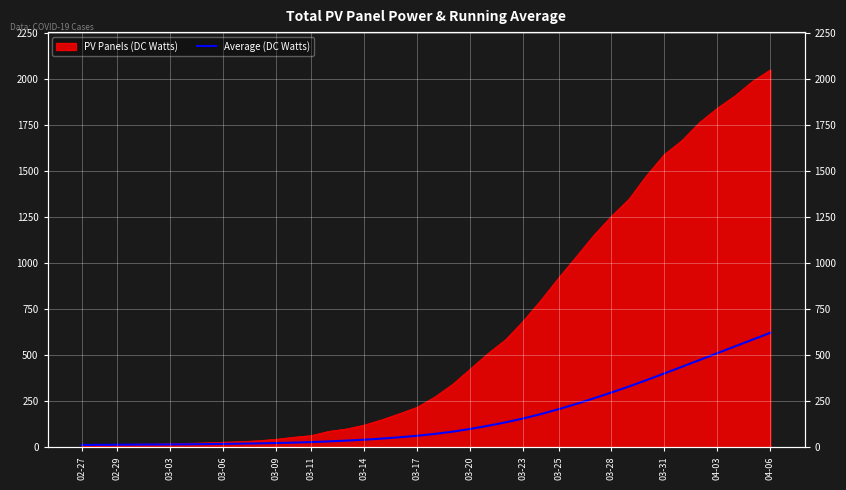

Reading right to left, transcribe all the data shown in this chart.

621.6	585.0	548.1	511.4	474.4	437.6	401.4	365.4	330.7	297.9	266.0	235.4	206.9	180.6	156.8	135.7	117.0	100.0	85.2	73.0	62.9	54.7	47.6	41.6	36.6	32.4	28.5	25.8	23.3	21.5	20.0	18.8	17.6	16.7	15.8	15.2	14.8	14.0	13.5	13.0